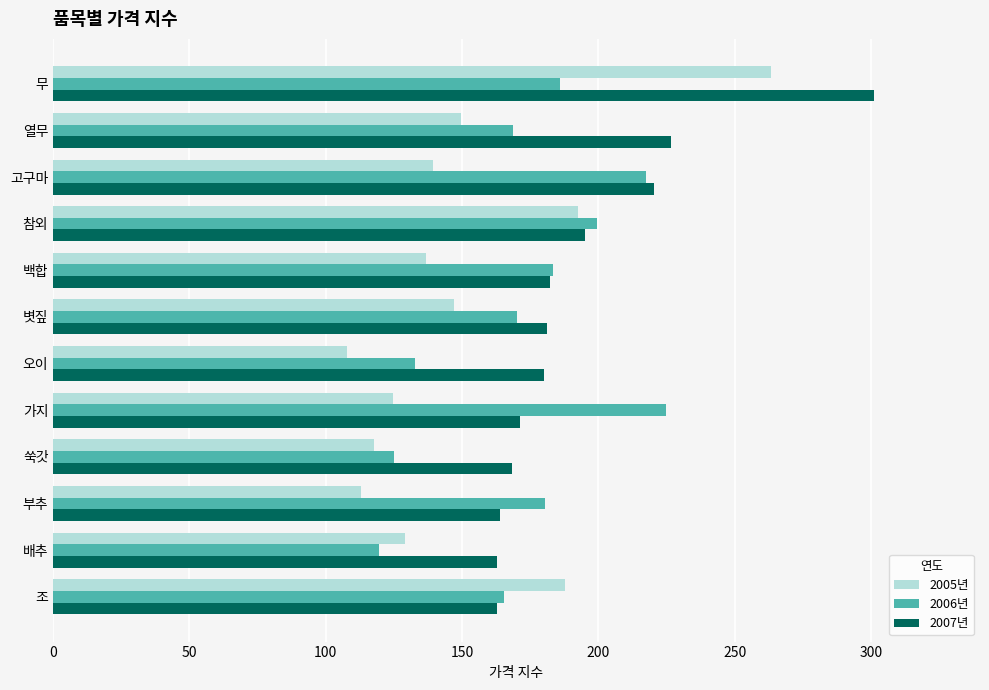

What is the lowest value of the 2006년 series?

119.7